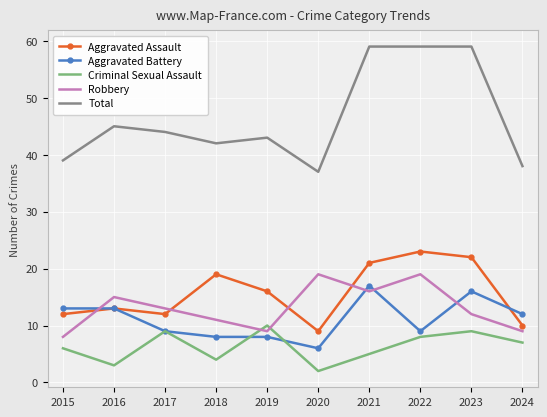

Is the value of Aggravated Battery at 2023 greater than the value of Aggravated Assault at 2015?

Yes